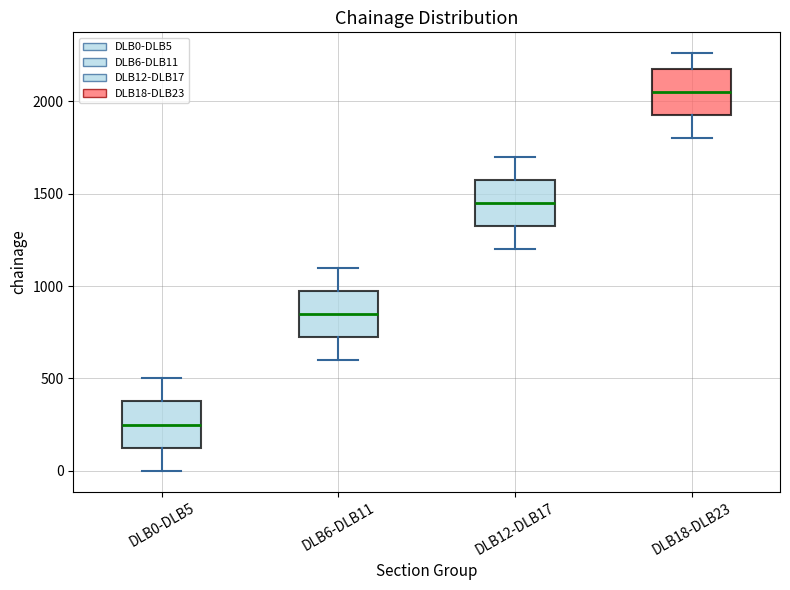

Reading left to right, read every box against the y-axis: the position of its median line, the range the box covers, and the ends of its whiskers. The values are not printed on the chart, so give them approximately, as read against the axis.

DLB0-DLB5: median 250, box 150 to 400, whiskers 0 to 500
DLB6-DLB11: median 850, box 750 to 1000, whiskers 600 to 1100
DLB12-DLB17: median 1450, box 1350 to 1600, whiskers 1200 to 1700
DLB18-DLB23: median 2050, box 1950 to 2200, whiskers 1800 to 2250